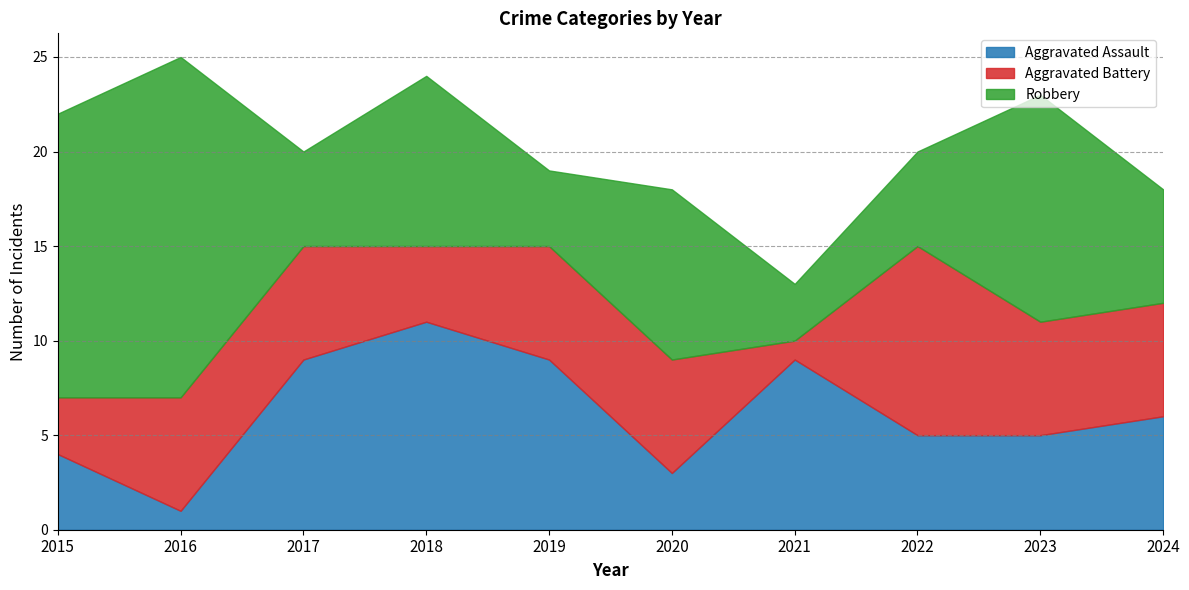

Which has a higher value, 2023 or 2021?

2021